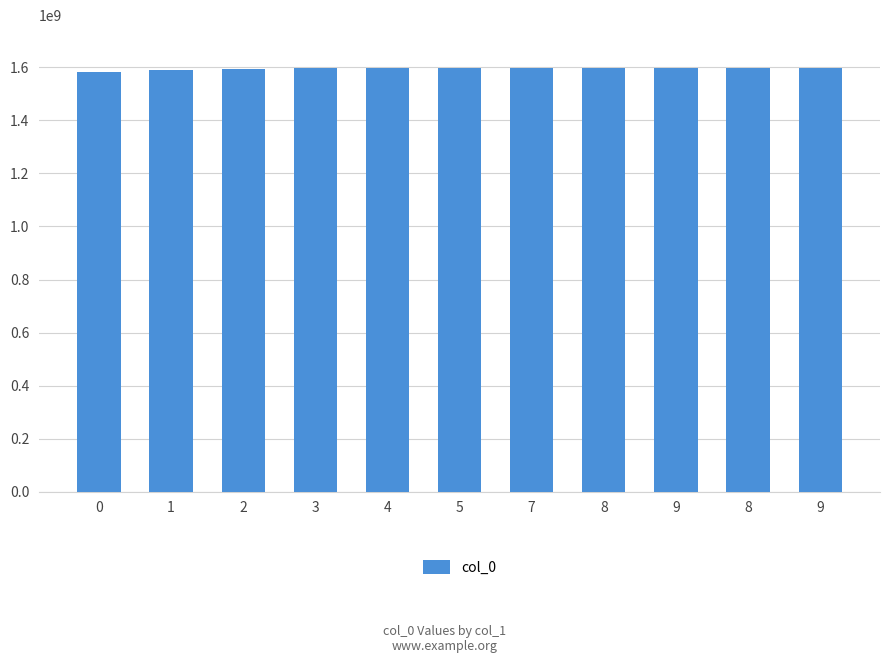

Does the chart contain any negative values?

No